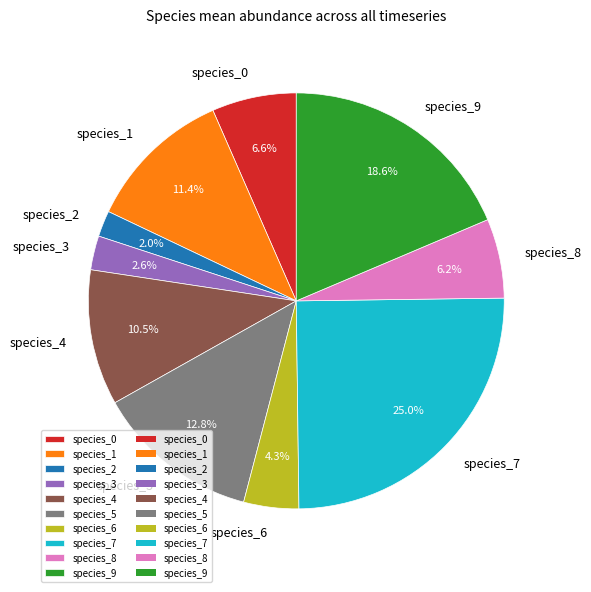

Is species_2 the majority of the pie?

No